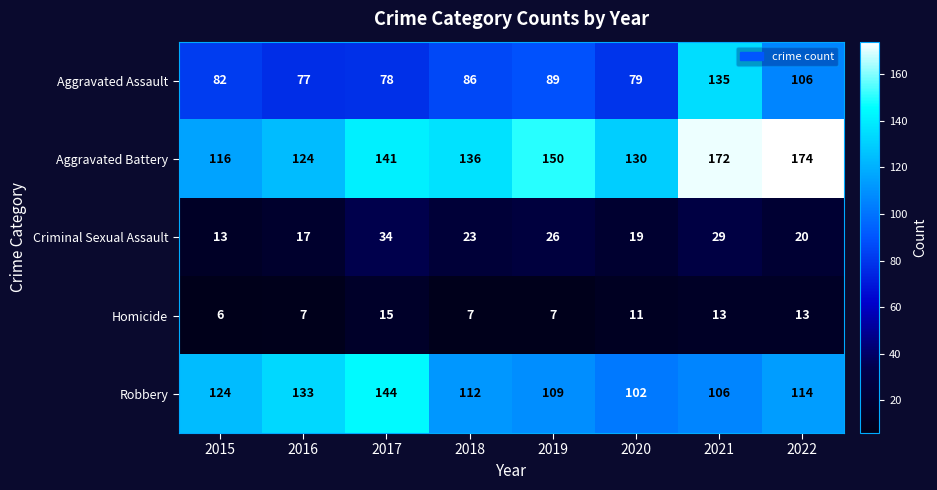

The Robbery series shows 31 at 2021. True or false?

False